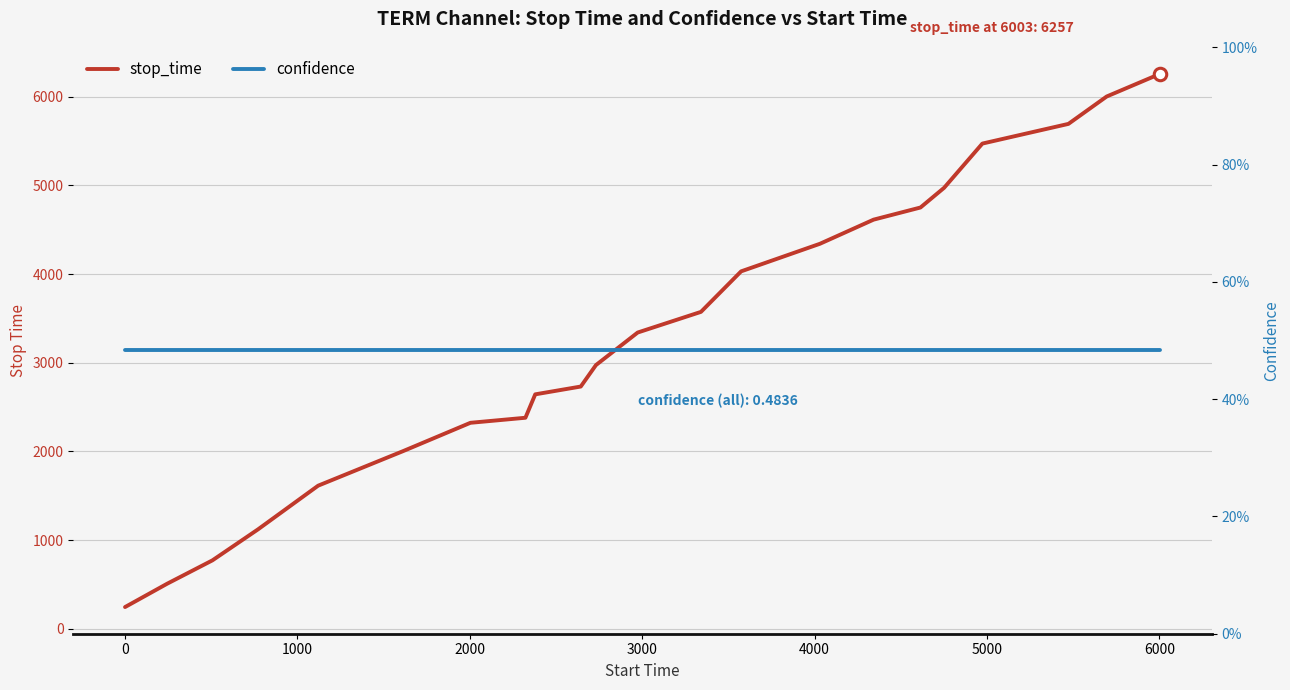

True or false: confidence and stop_time cross at least once.

False